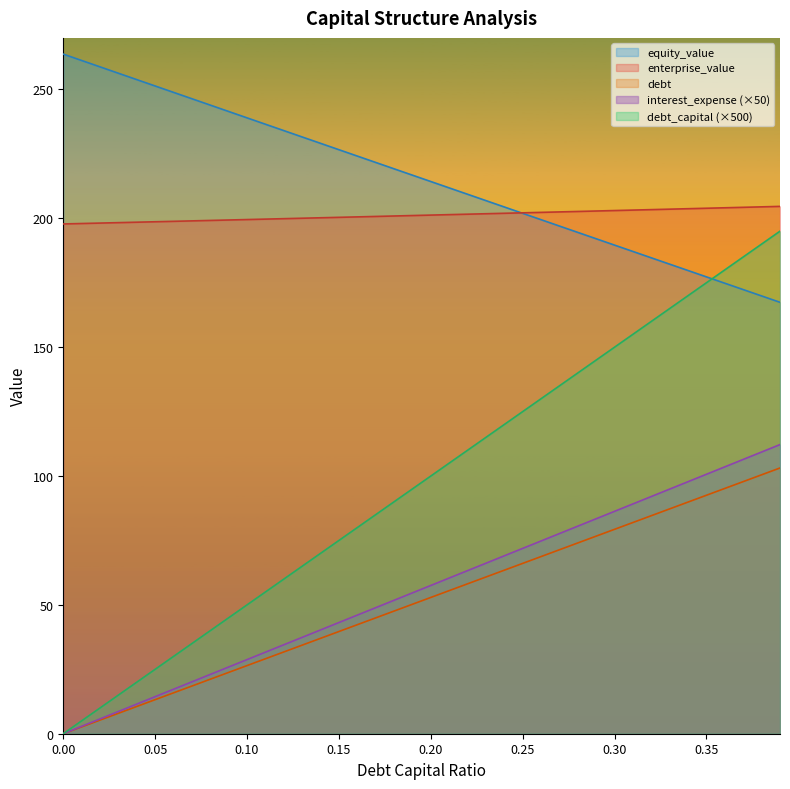

How many data points in equity_value are less than 216?

20